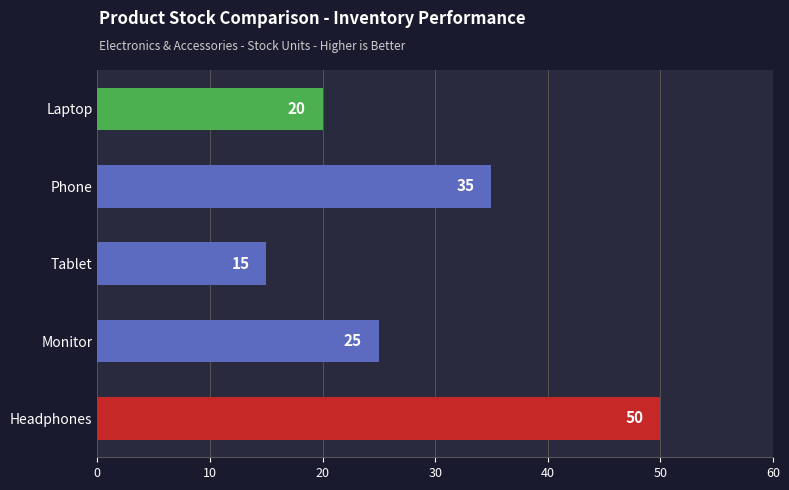

Which label corresponds to the smallest value in the chart?

Tablet